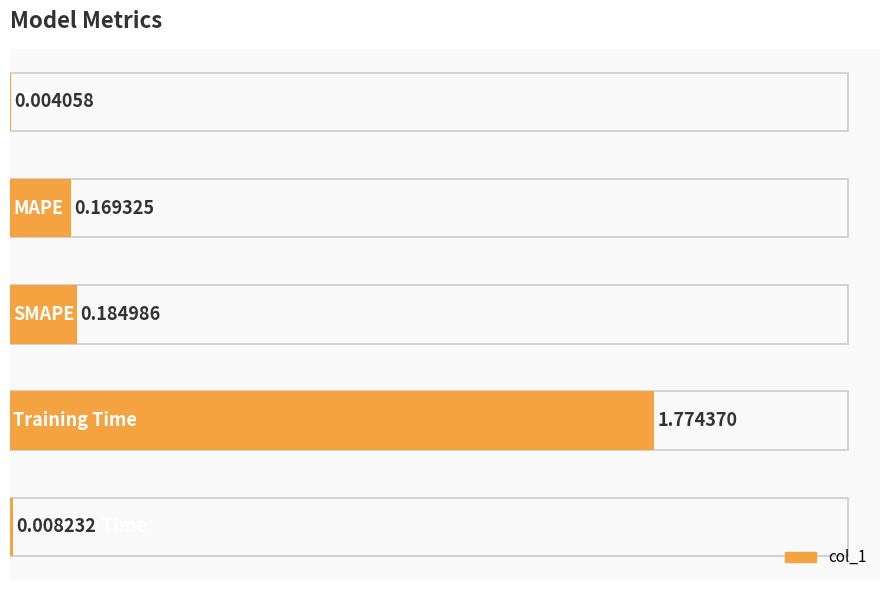

What is the change in value from 0 to 2?

+0.2